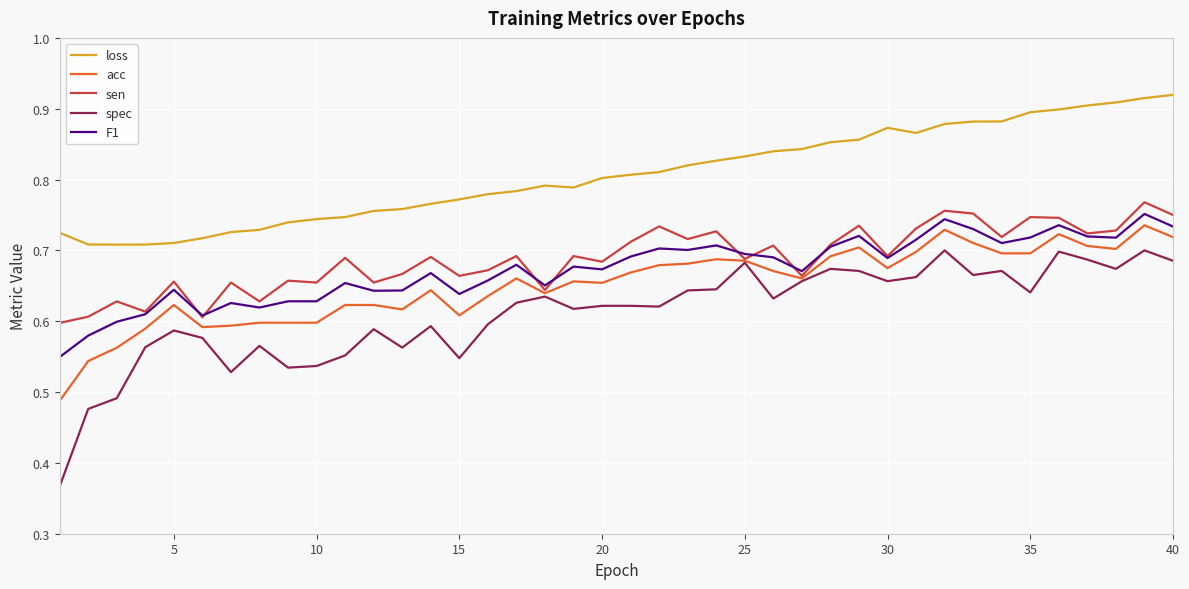

True or false: spec has more than 1 points higher than both neighbors.

True